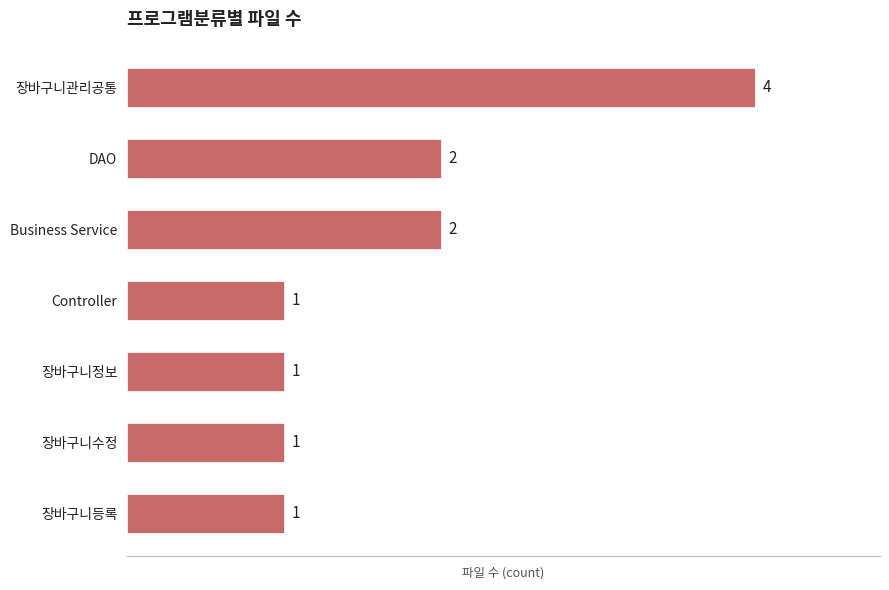

Is it true that the value at 장바구니관리공통 is 4?

True